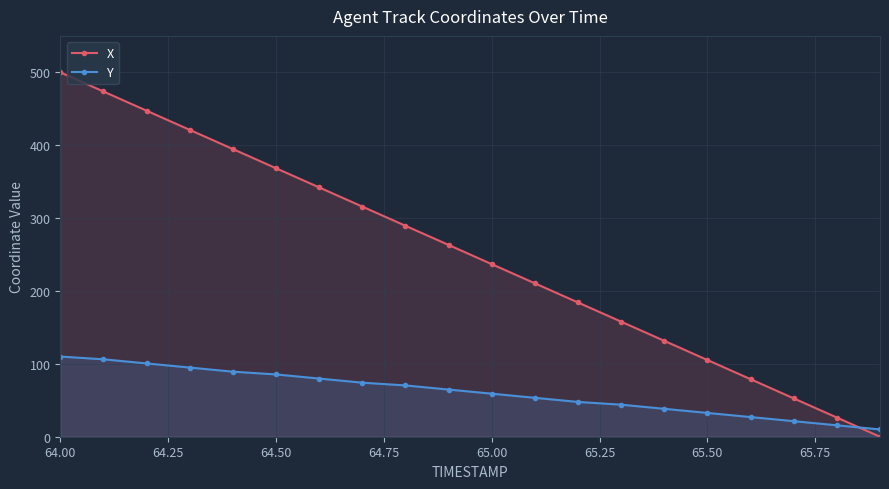

Is it true that Y equals 6.6 at 65.50?

False